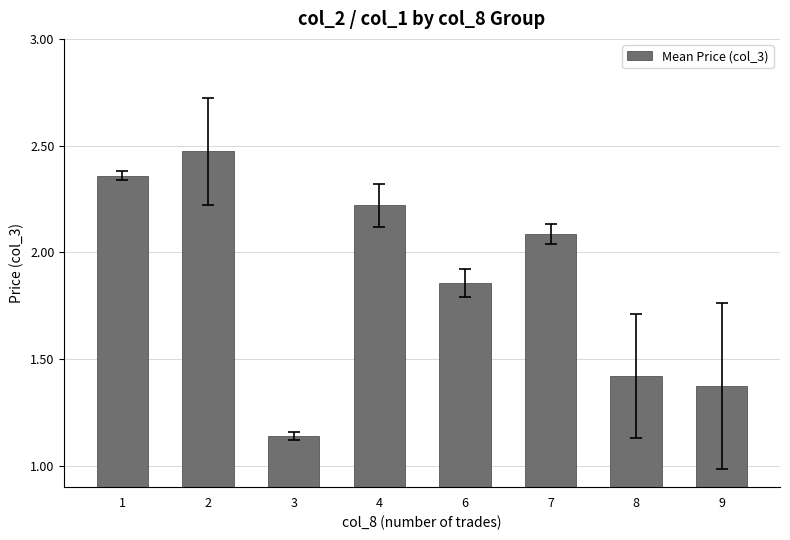

The chart shows a value of 0.6 at 3. True or false?

False